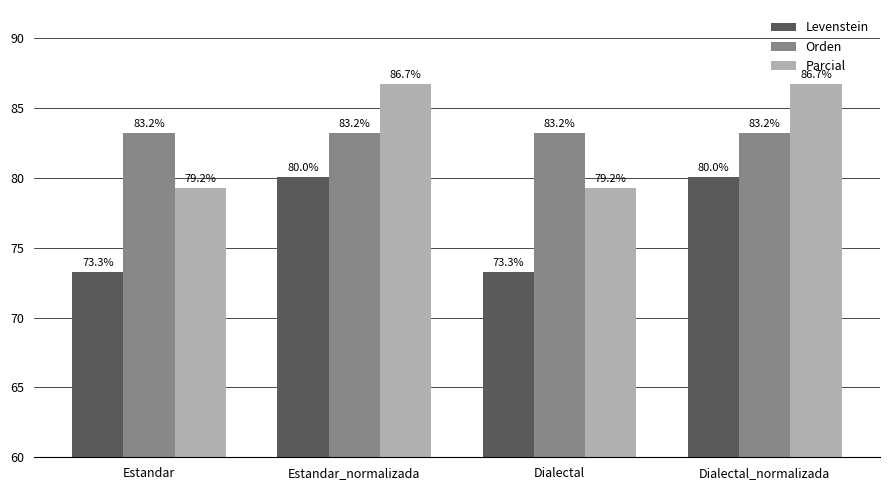

What is the greatest value displayed?

86.7